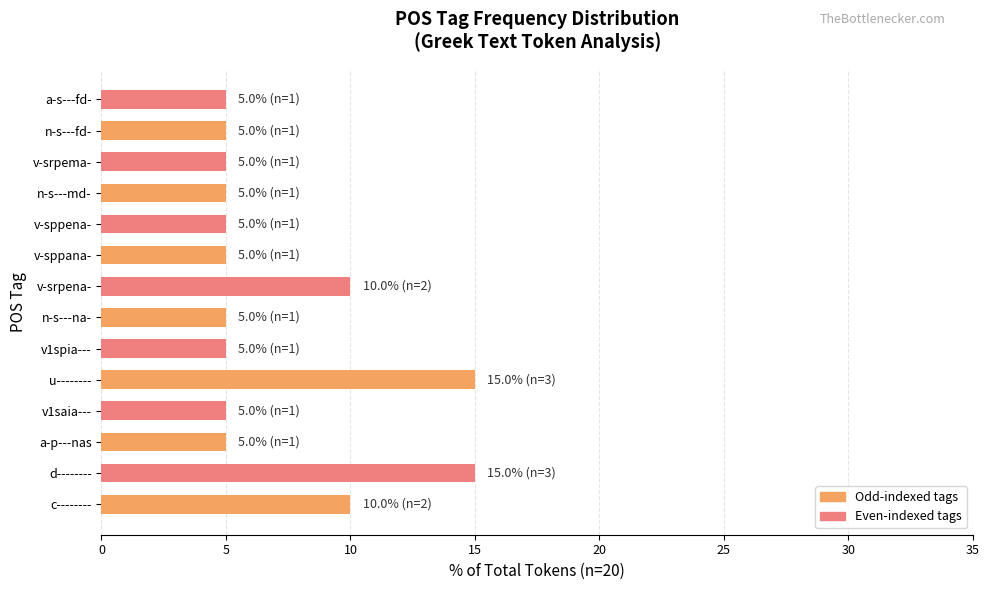

What is the difference between the maximum and minimum values?

10